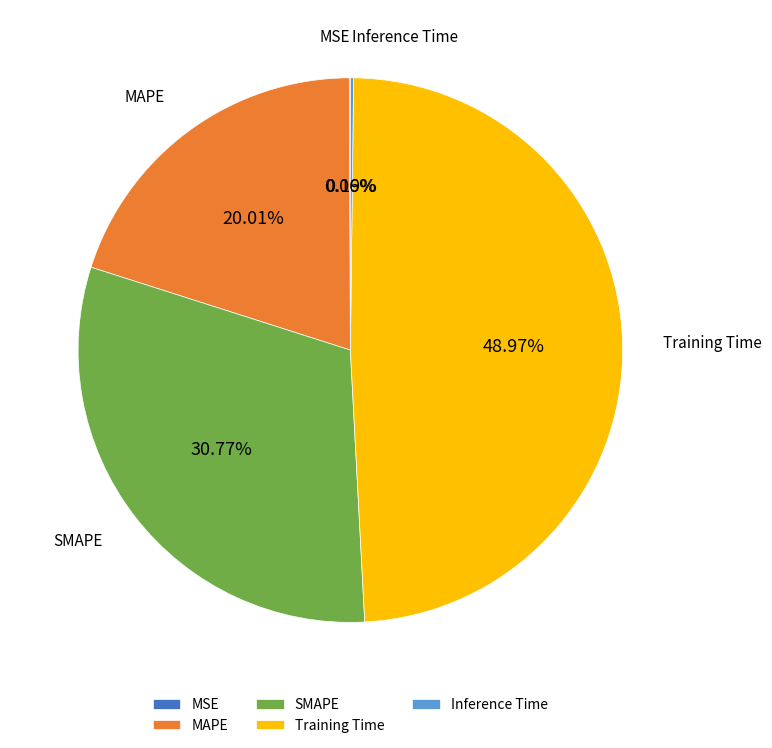

The SMAPE slice represents 31% of the pie. True or false?

True